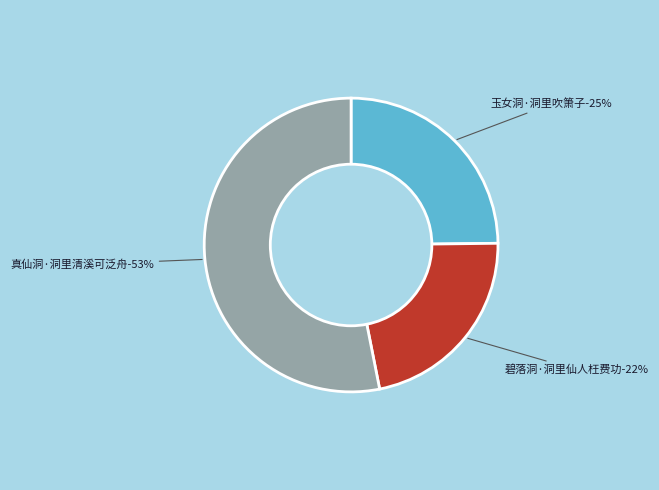

What is the ratio of the value at 真仙洞·洞里清溪可泛舟 to the value at 玉女洞·洞里吹箫子?

2.1